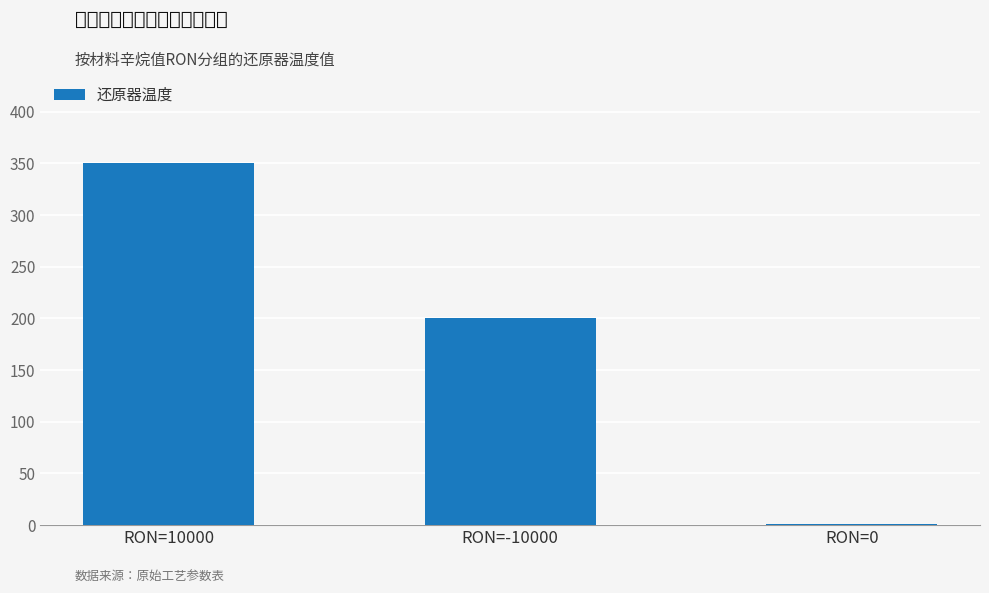

How many series are shown in this chart?

1